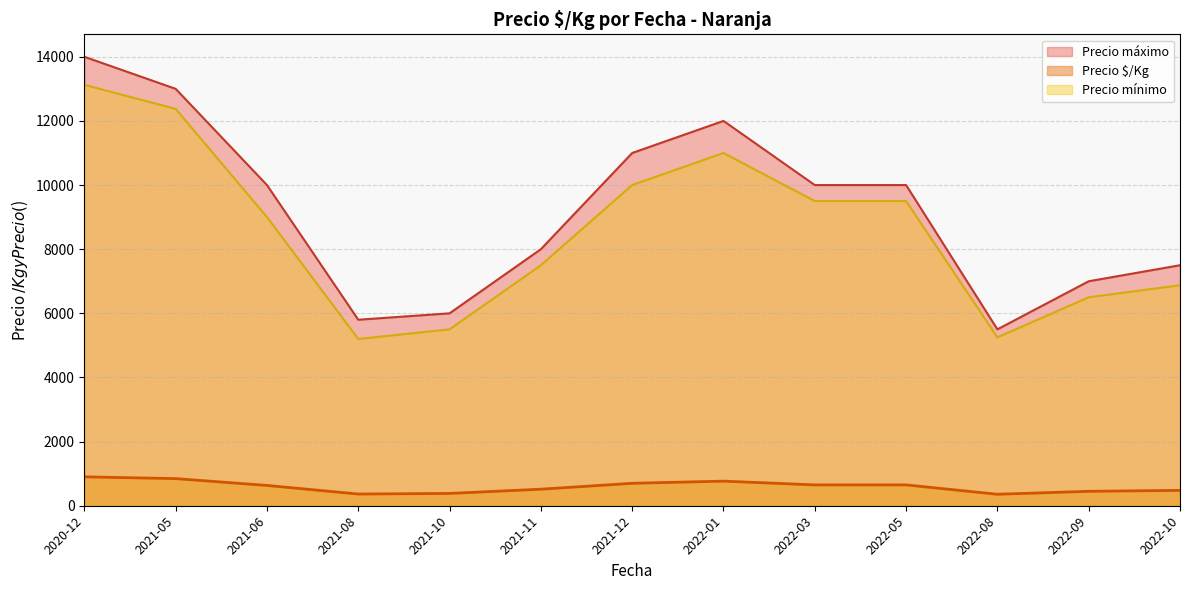

What is the smallest value displayed?

358